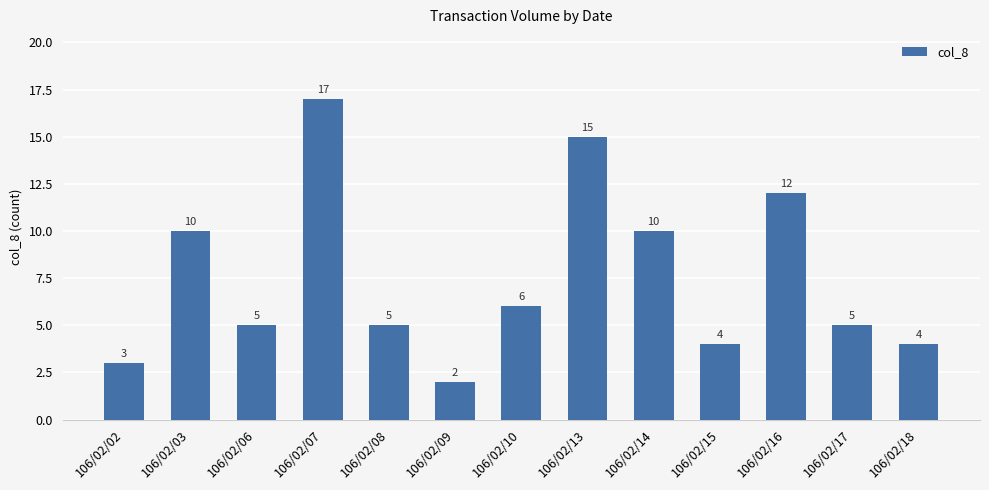

Reading left to right, what are all the values shown in this chart?

3	10	5	17	5	2	6	15	10	4	12	5	4